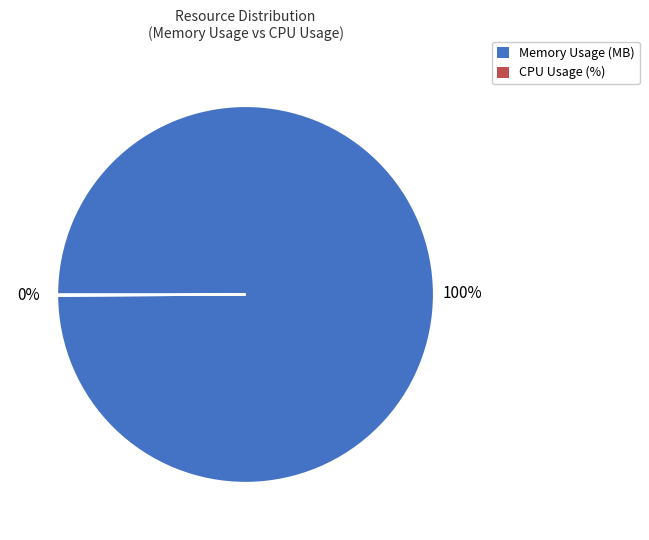

Does any single category account for the majority?

Yes